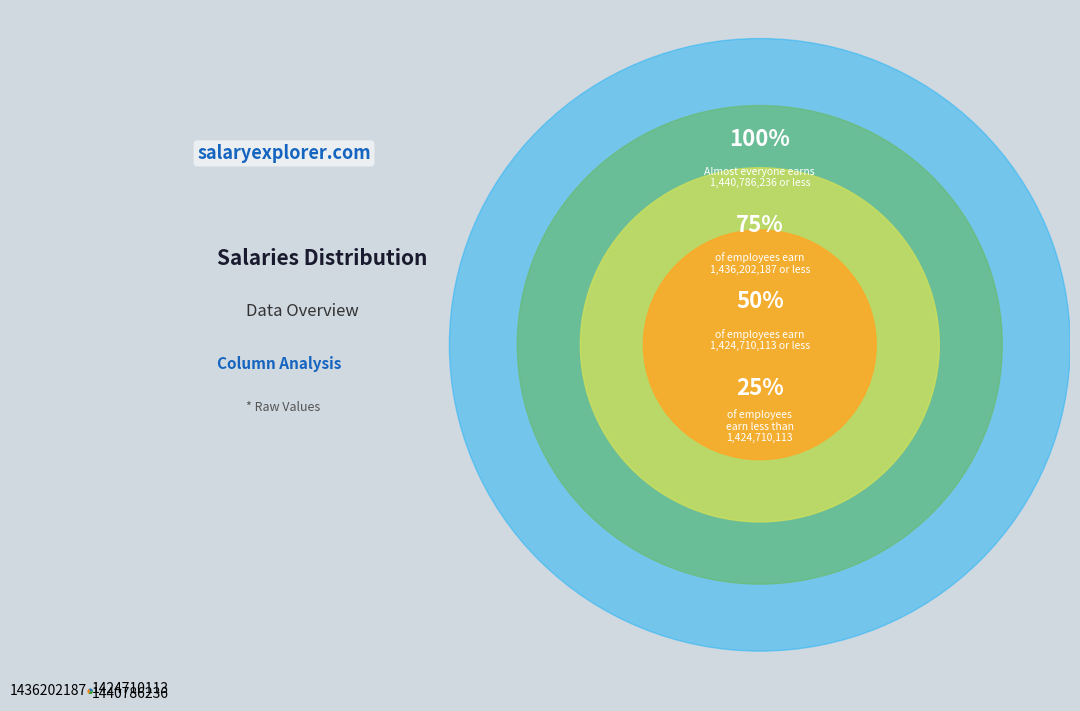

Combined, do 1424710113 and 1436202187 account for over 50%?

Yes